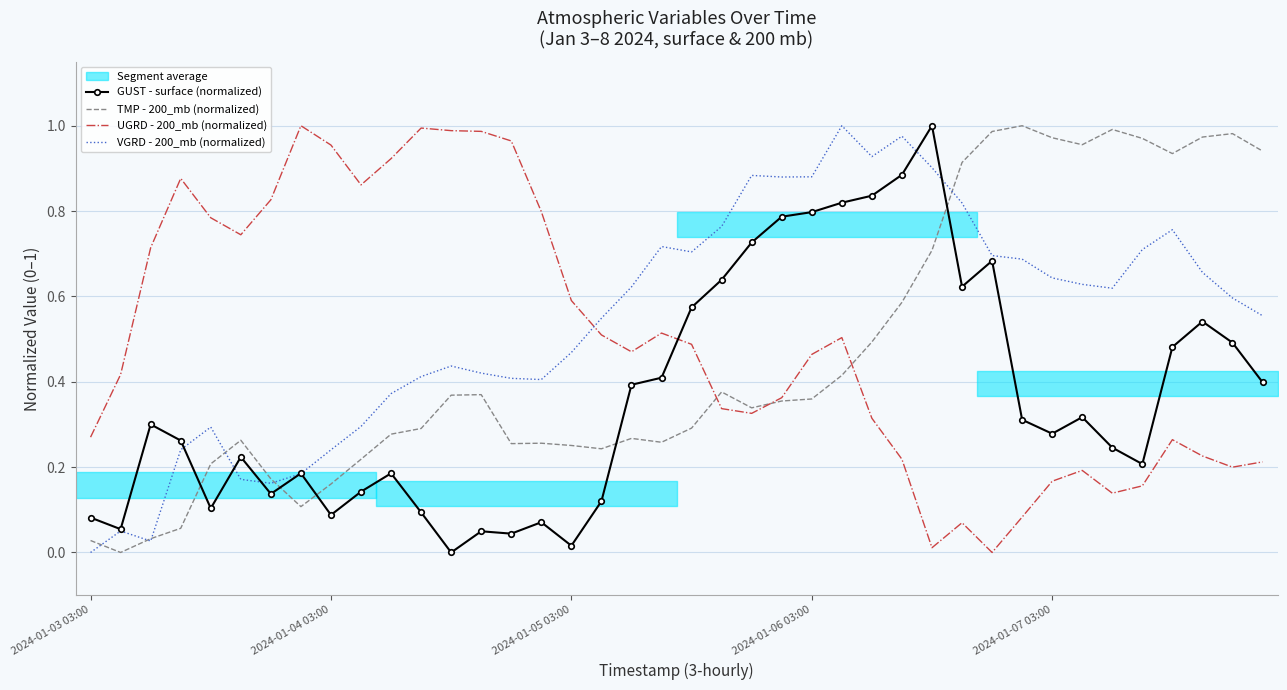

Which series changed the most between 2024-01-03 03:00 and 18?

VGRD - 200_mb (normalized)